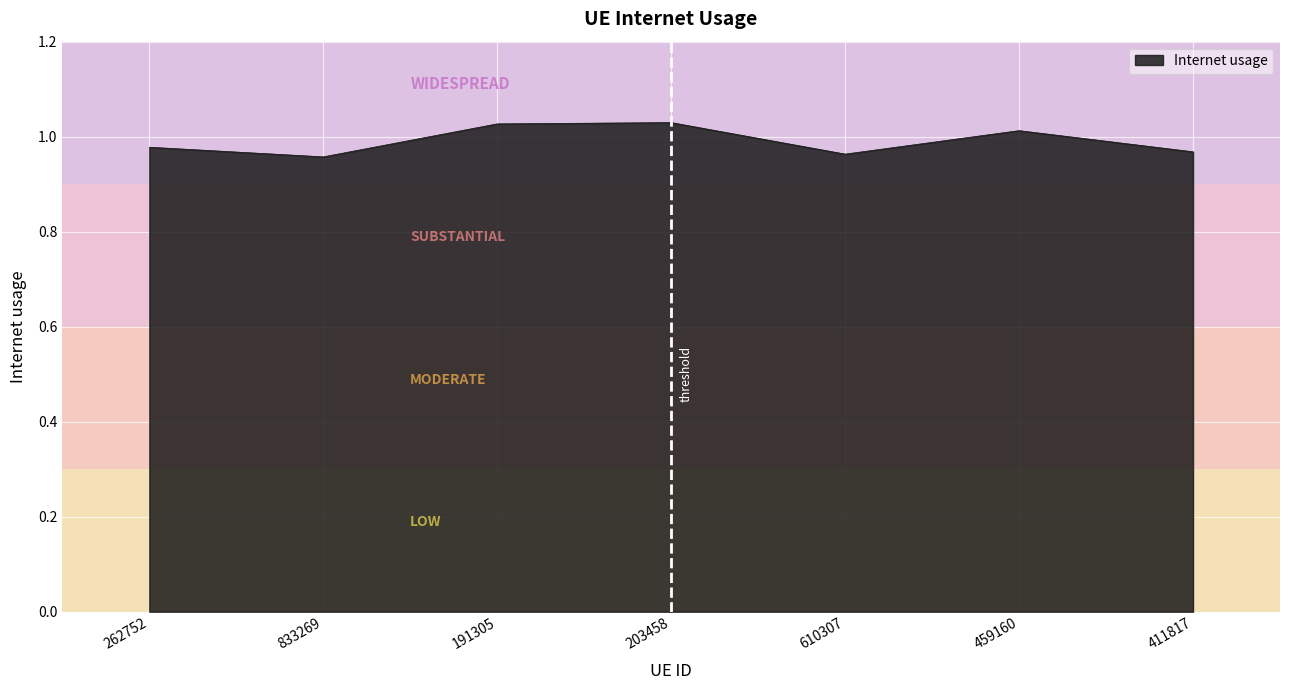

What is the sum of the values at 833269 and 203458?

2.0